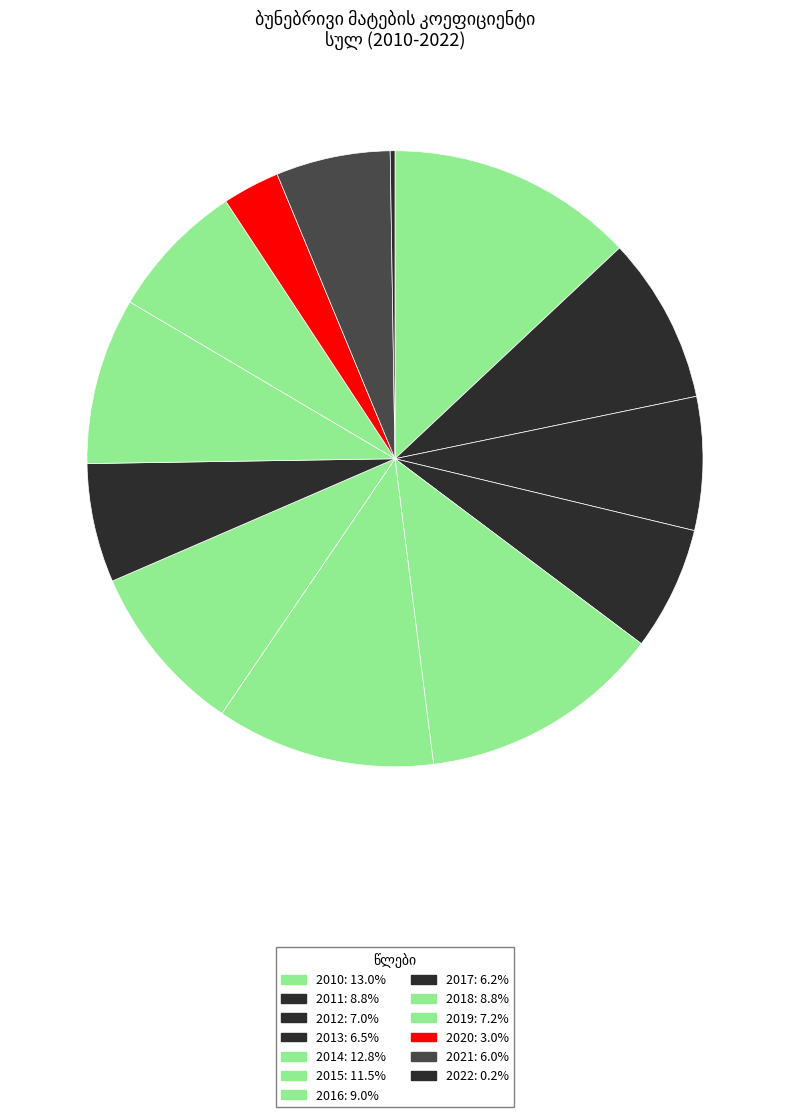

True or false: 2010 accounts for 13% of the total.

True